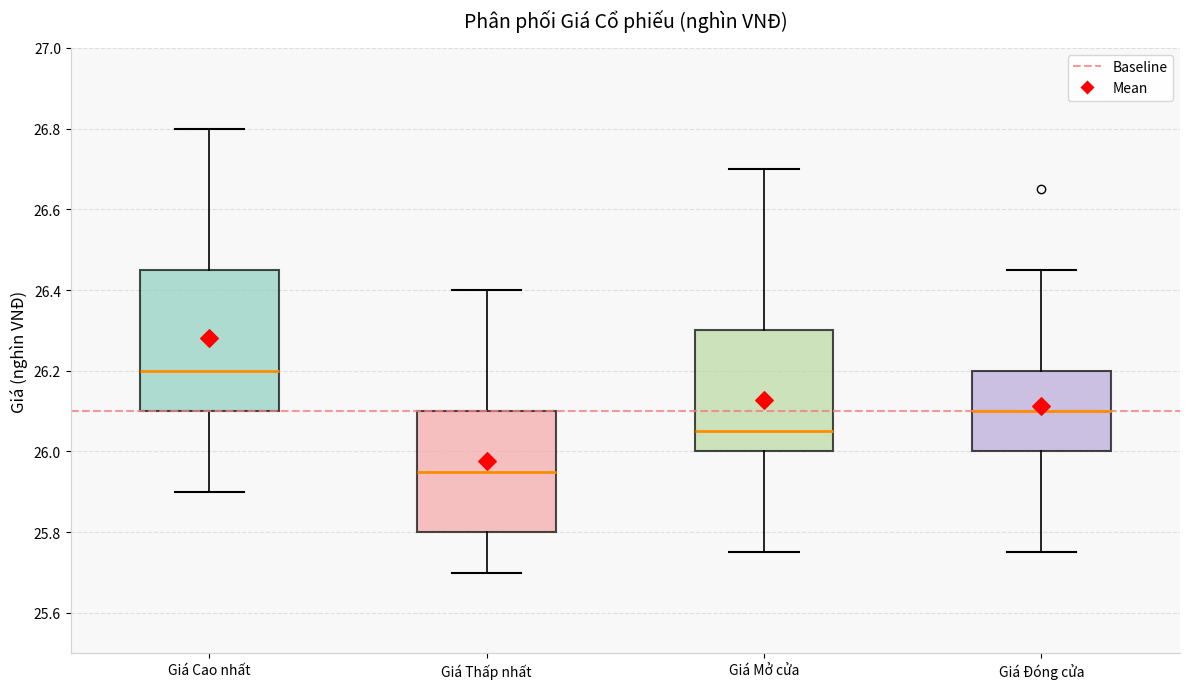

Comparing the boxes themselves (not the whiskers), which one is the tallest?

Giá Cao nhất